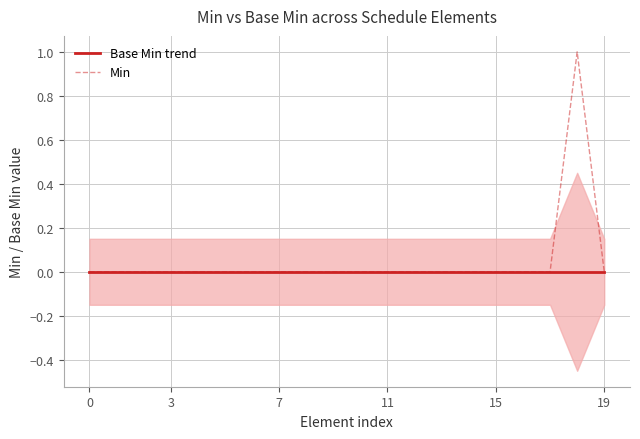

True or false: Min and Base Min trend cross at least once.

False